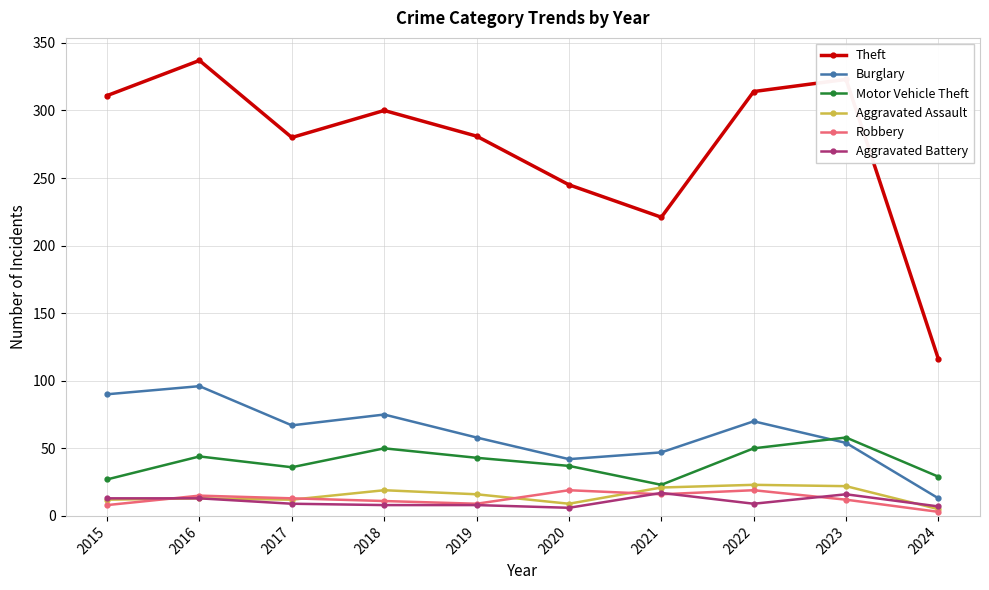

Is this an area chart (filled region under the line)?

No